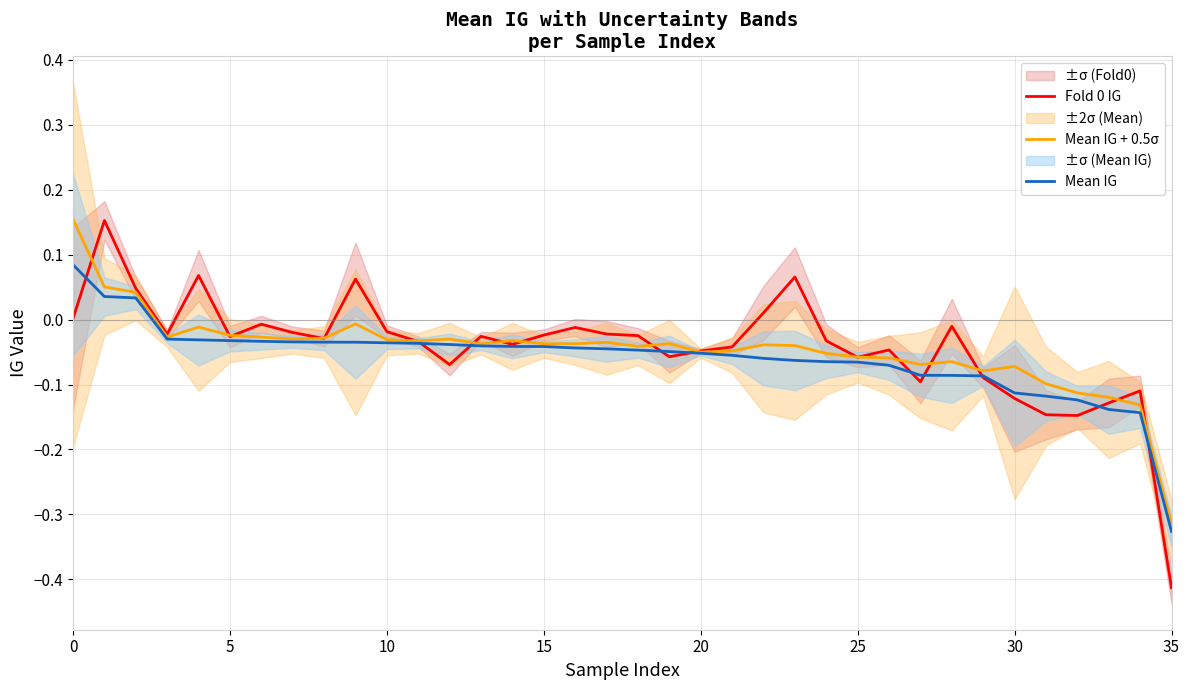

Which has a higher value, 34 or 21?

21